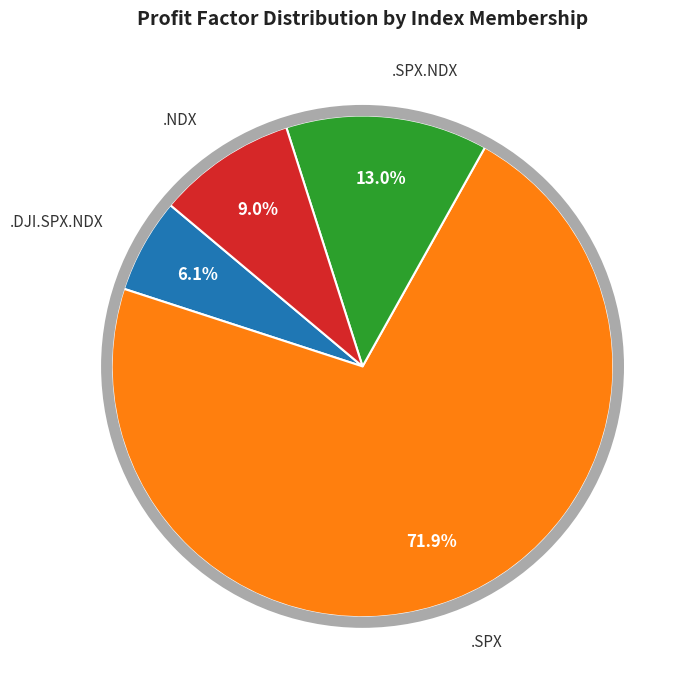

How many slices are in this pie chart?

4